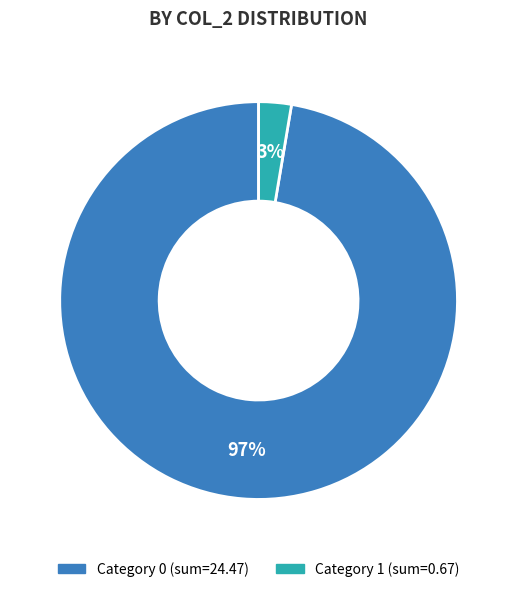

Is there any slice that represents more than half of the pie?

Yes